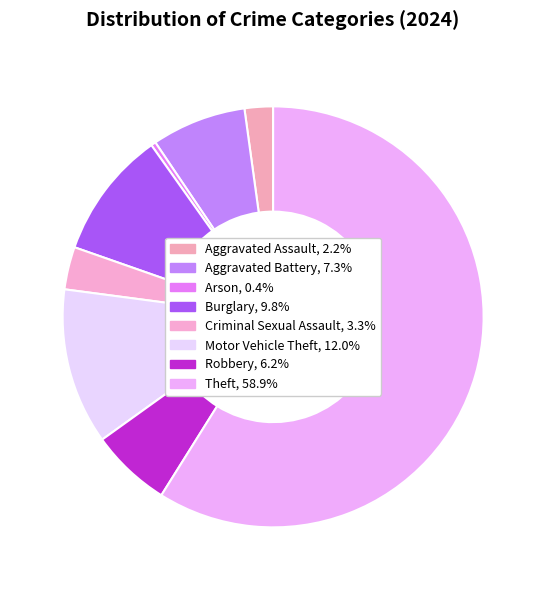

How many segments does this pie chart have?

8